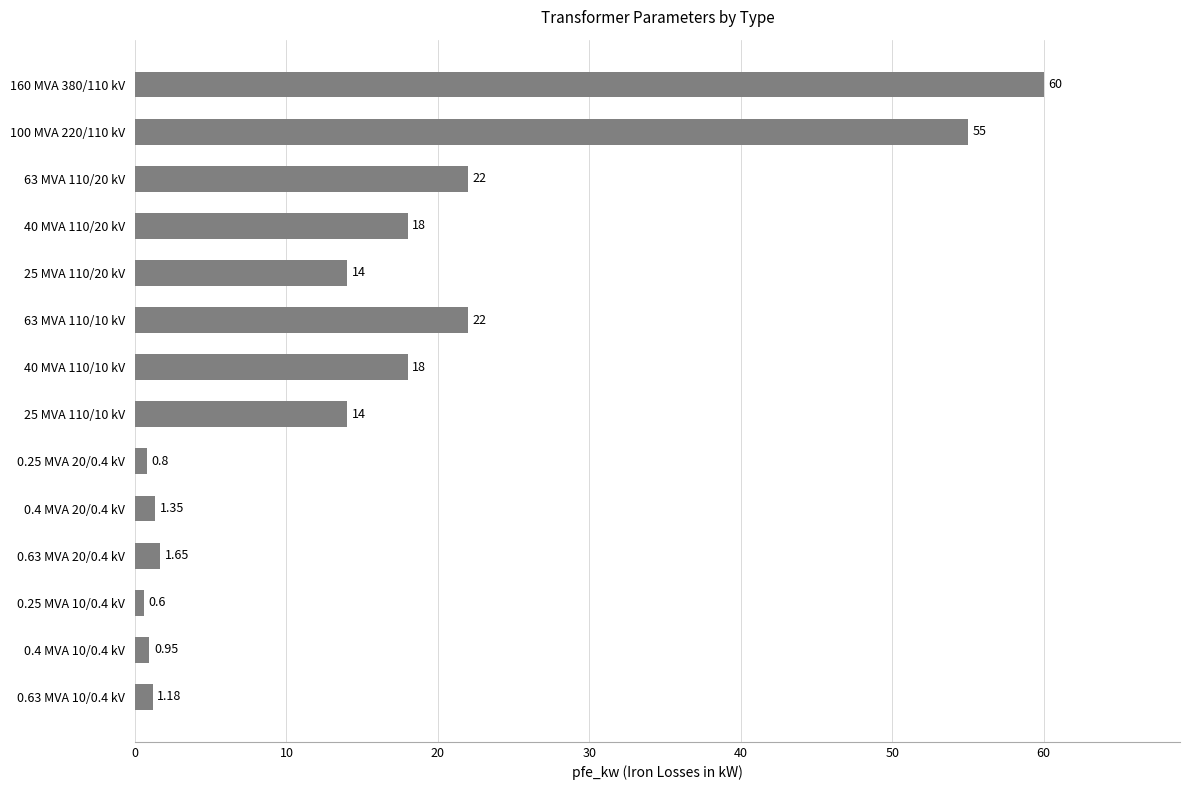

What is the change in value from 63 MVA 110/20 kV to 40 MVA 110/10 kV?

-4.0